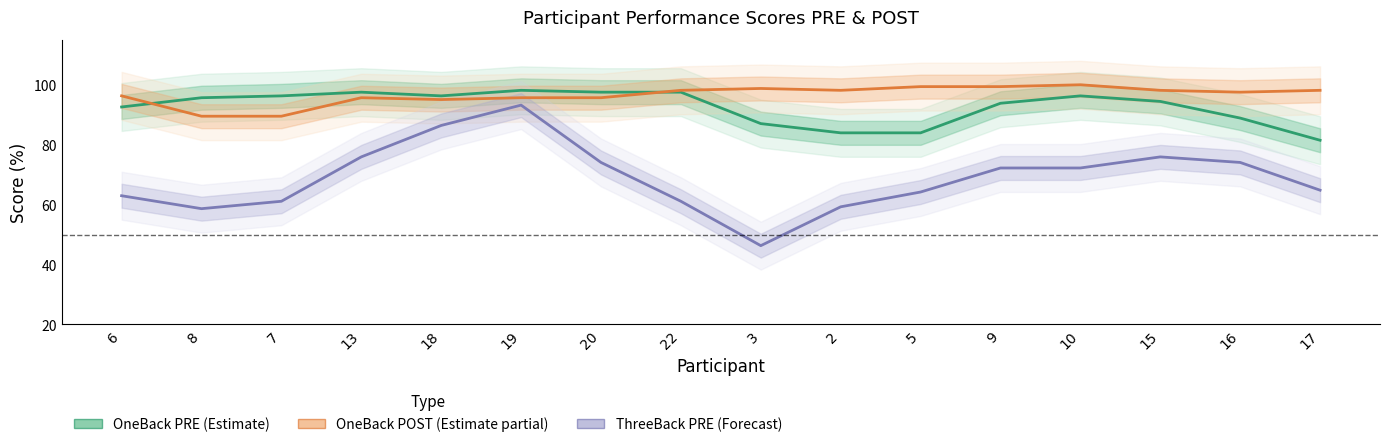

Reading left to right, extract all data points from this chart.

OneBack PRE (Estimate): 92.6	95.7	96.3	97.5	96.3	98.1	97.5	97.5	87.0	84.0	84.0	93.8	96.3	94.4	88.9	81.5
OneBack POST (Estimate partial): 96.3	89.5	89.5	95.7	95.1	95.7	95.7	98.1	98.8	98.1	99.4	99.4	100.0	98.1	97.5	98.2
ThreeBack PRE (Forecast): 63.0	58.6	61.1	75.9	86.4	93.2	74.1	61.1	46.3	59.3	64.2	72.2	72.2	75.9	74.1	64.8